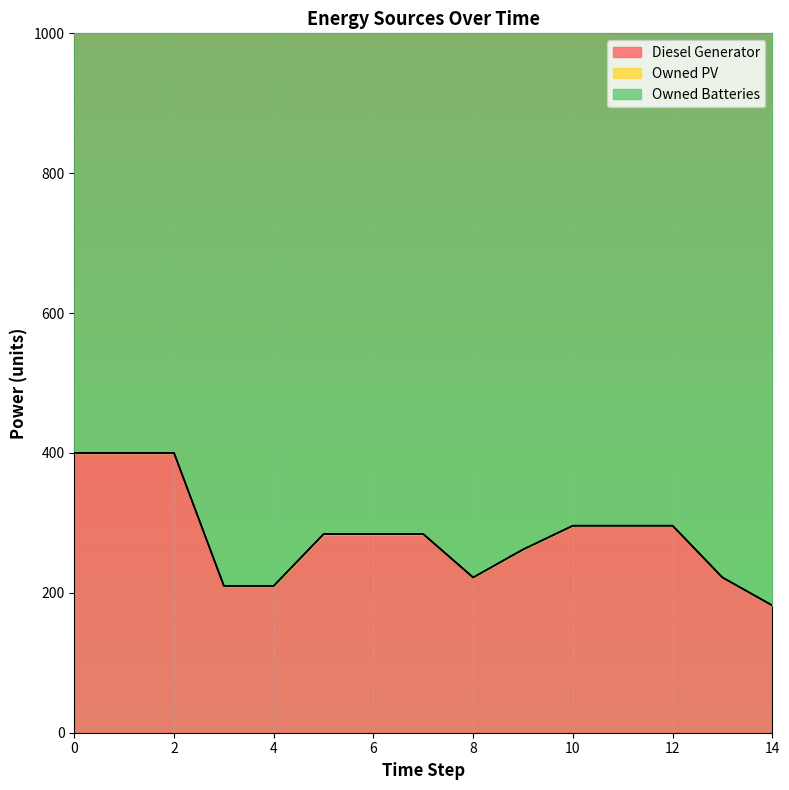

True or false: Diesel Generator has more than 2 points higher than both neighbors.

False